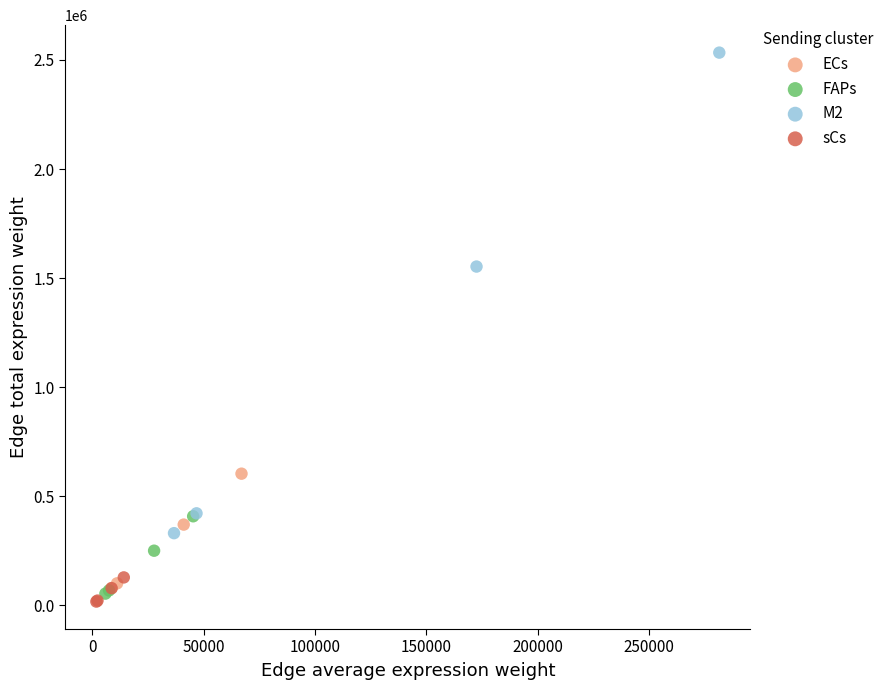

Which series has the widest spread of Y values?

M2